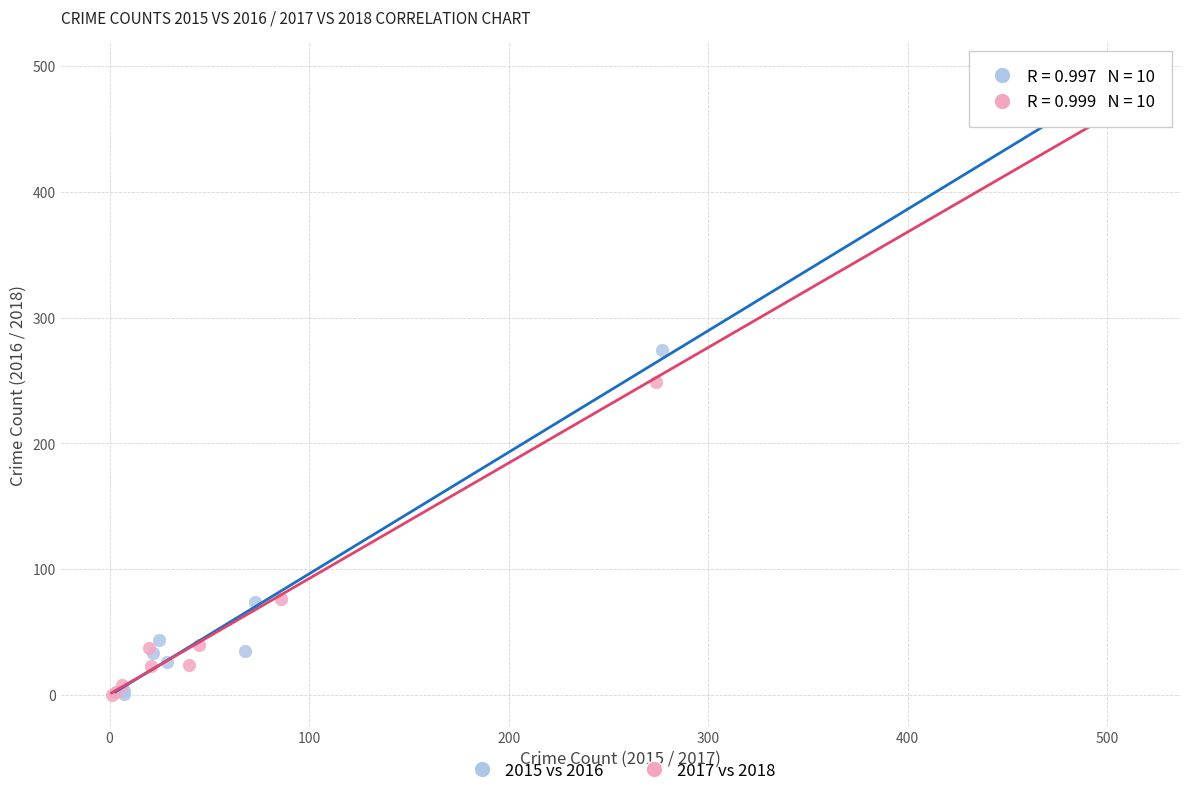

What are all the series names shown in the legend?

2015 vs 2016, 2017 vs 2018